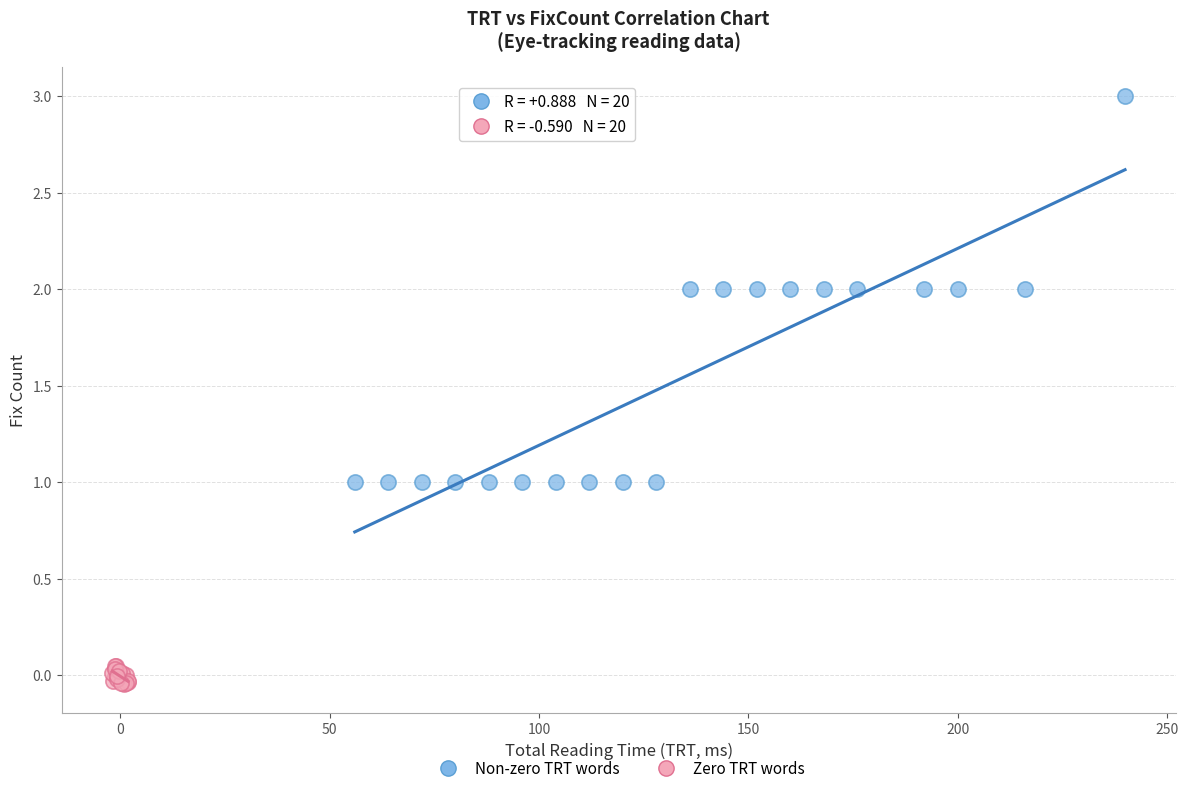

Which series has the widest spread of Y values?

Non-zero TRT words